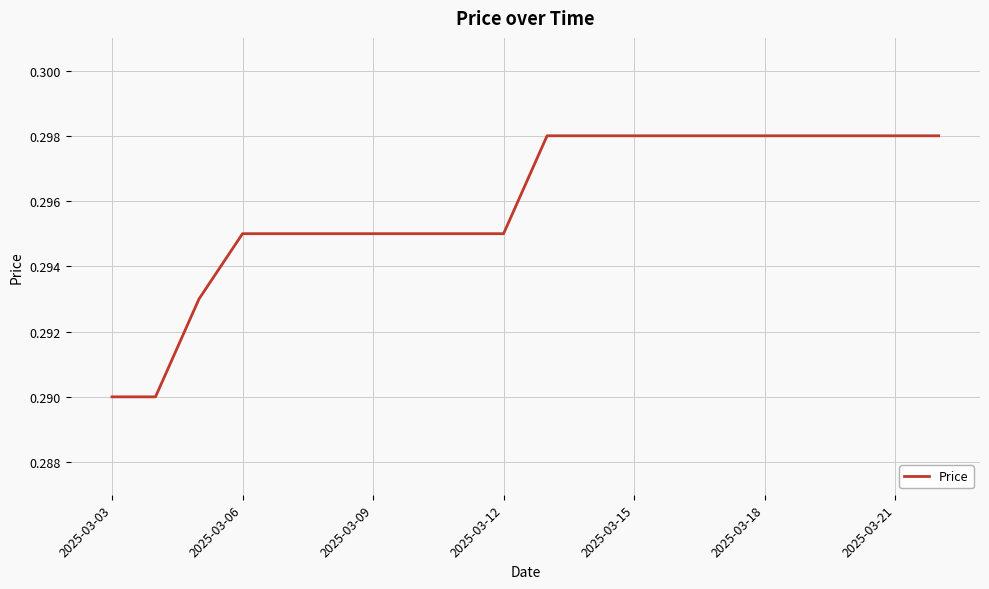

Count the number of data series in this chart.

1